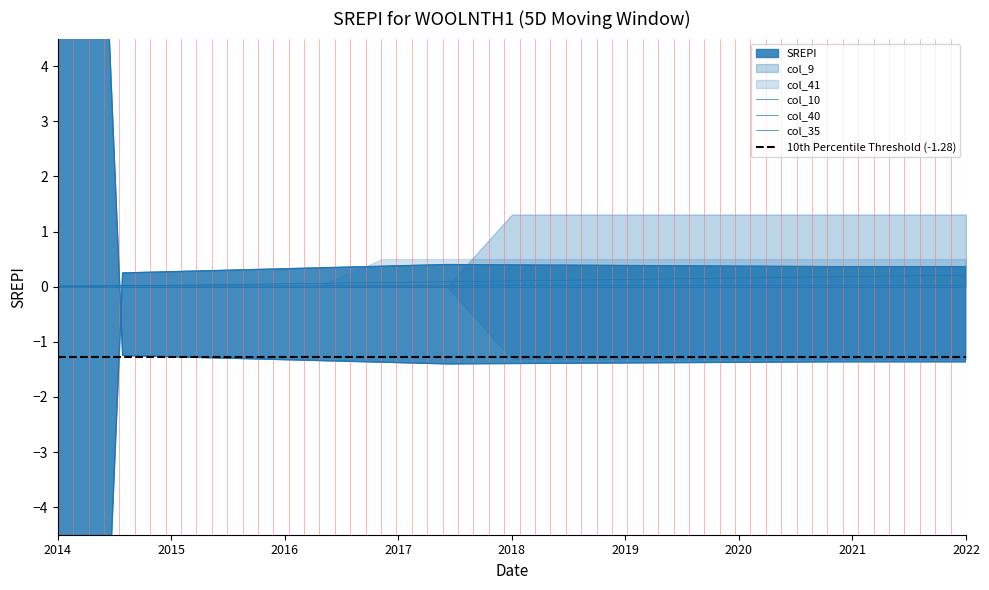

At how many categories does at least one series exceed -11?

15